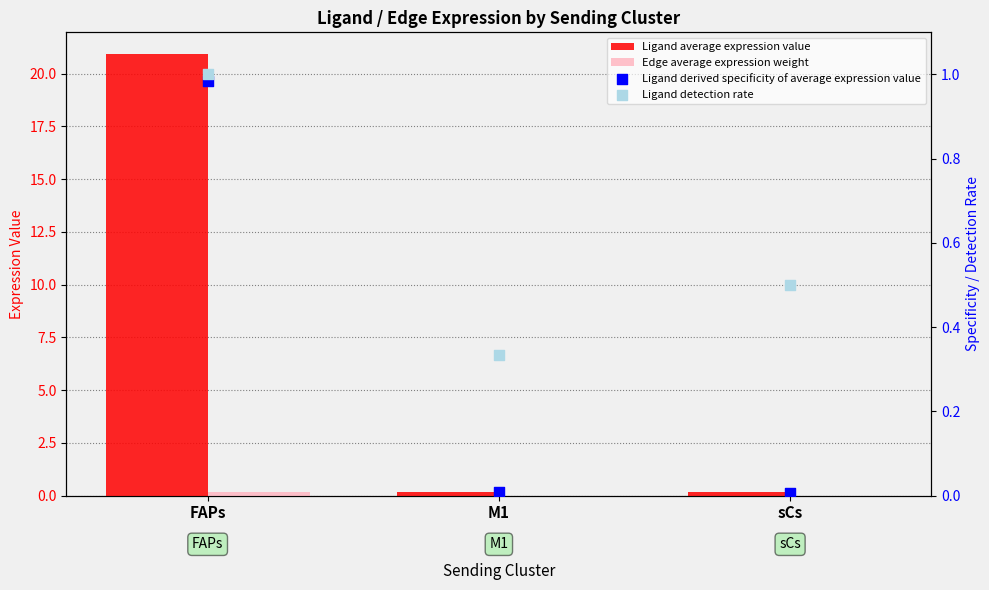

What are all the series names shown in the legend?

Ligand average expression value, Edge average expression weight, Ligand derived specificity of average expression value, Ligand detection rate